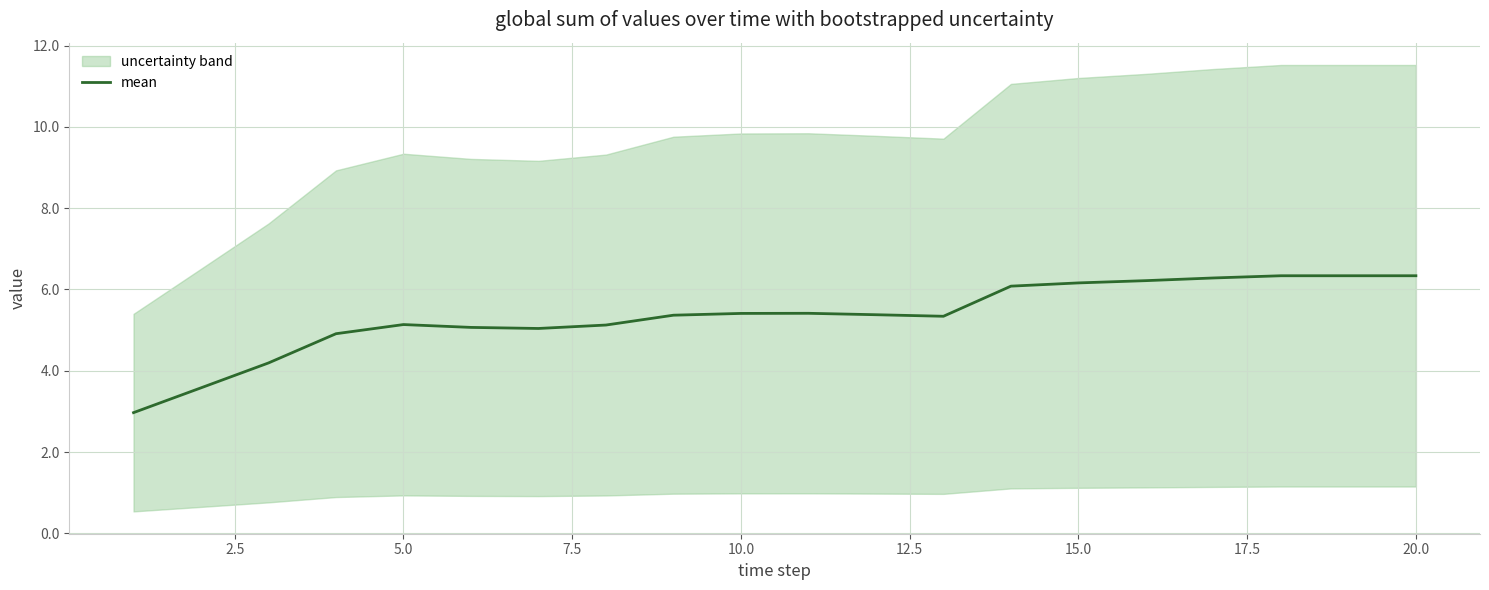

The mean series shows 6.3 at 20.0. True or false?

True